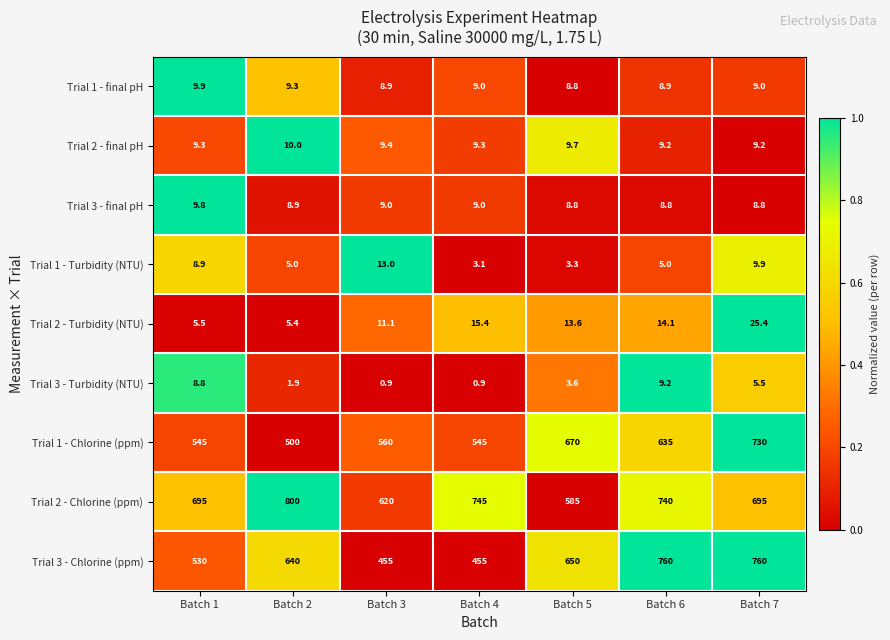

True or false: Trial 3 - final pH has a value of 5.3 at Batch 1.

False